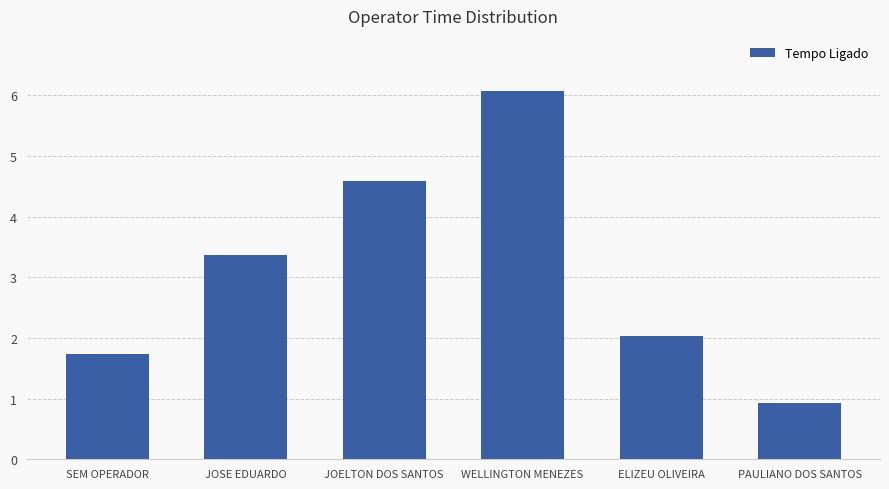

At which category does the chart reach its minimum across all series?

PAULIANO DOS SANTOS